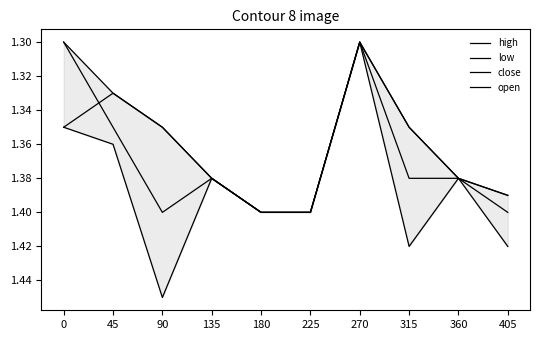

True or false: close has more than 0 points higher than both neighbors.

False